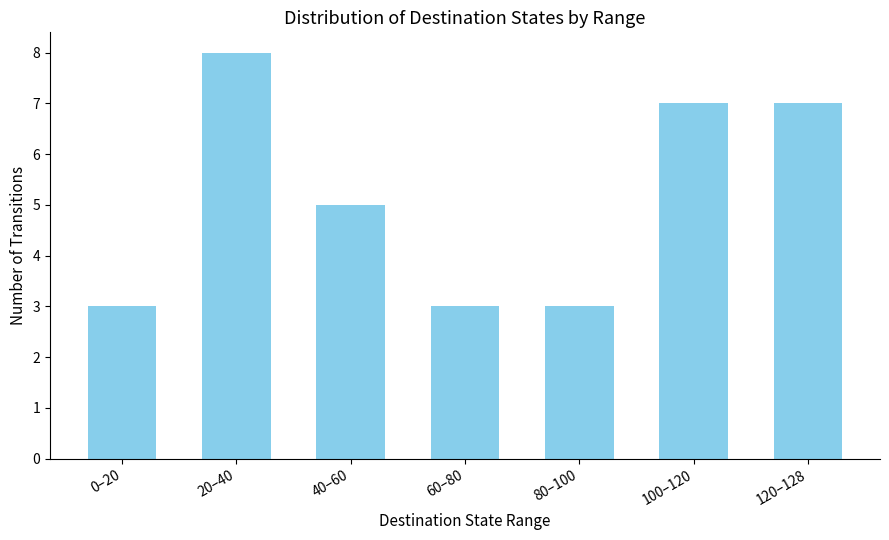

Approximately how many times larger is the value at 60–80 compared to 100–120?

0.4